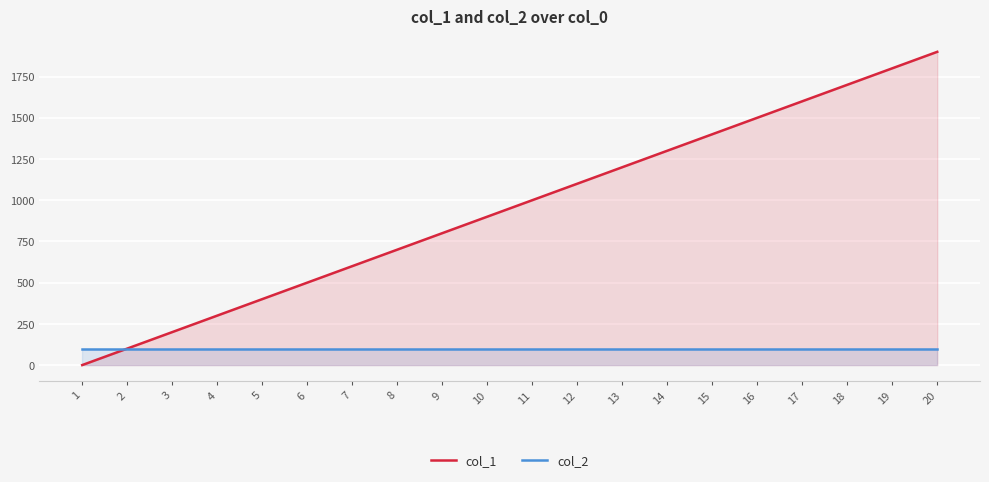

The col_2 series shows 100 at 6. True or false?

True